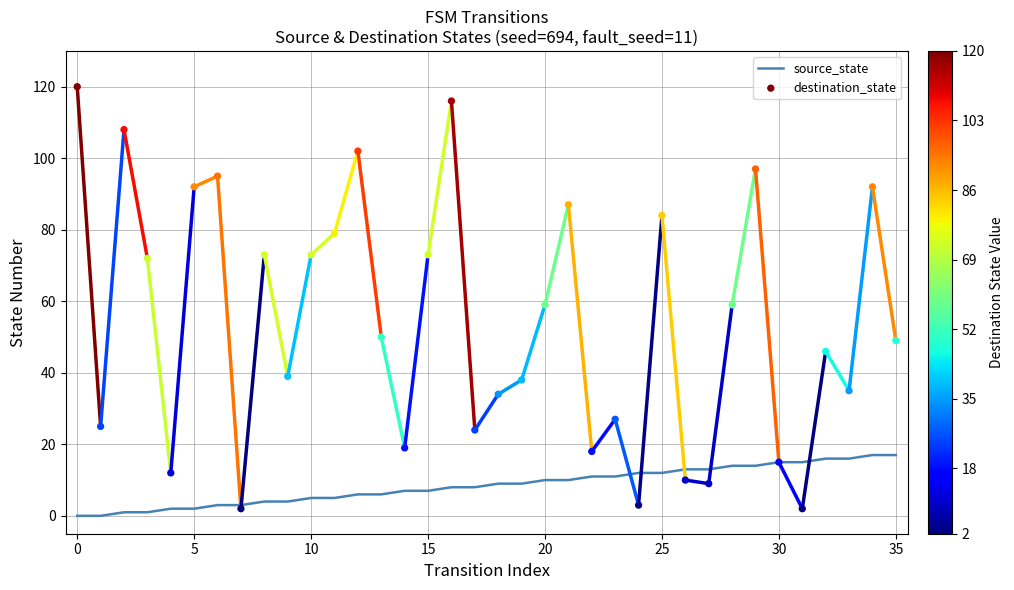

Which series has the largest total across all categories?

destination_state